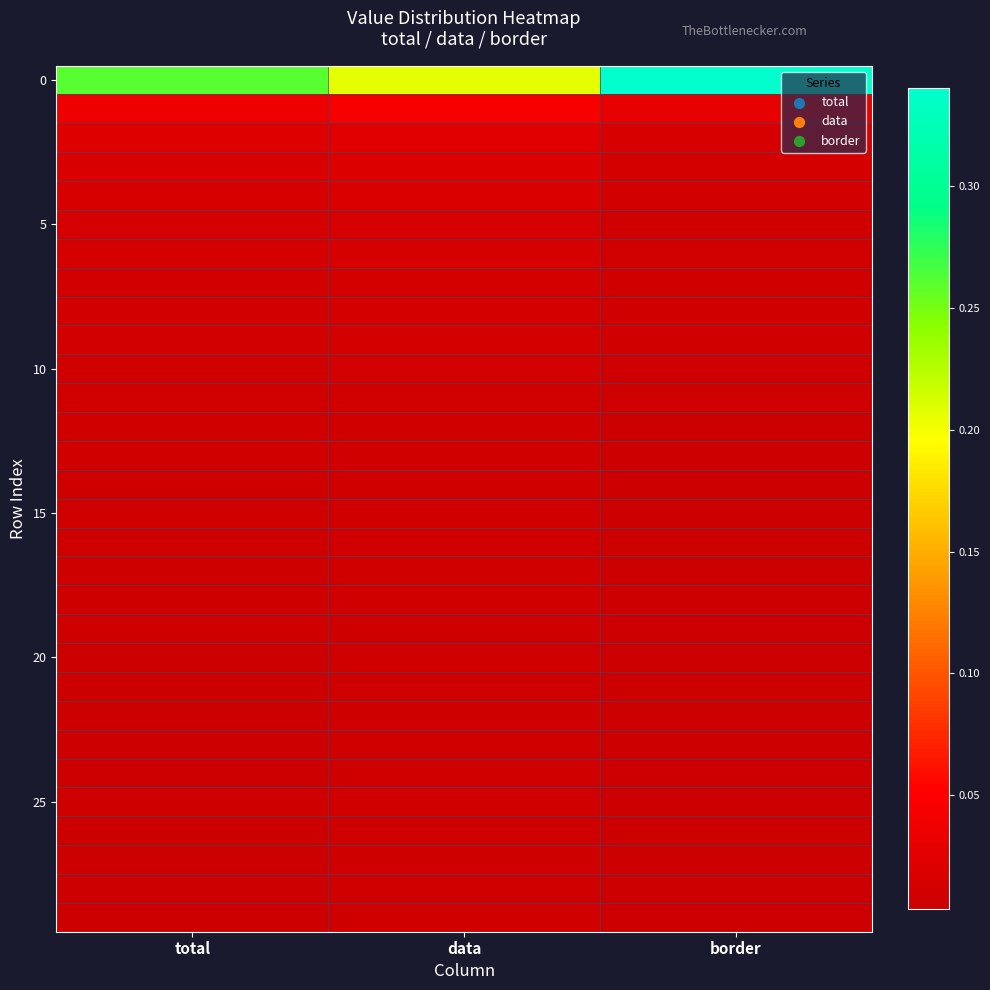

What is the spread (max minus min) of values at total?

0.3